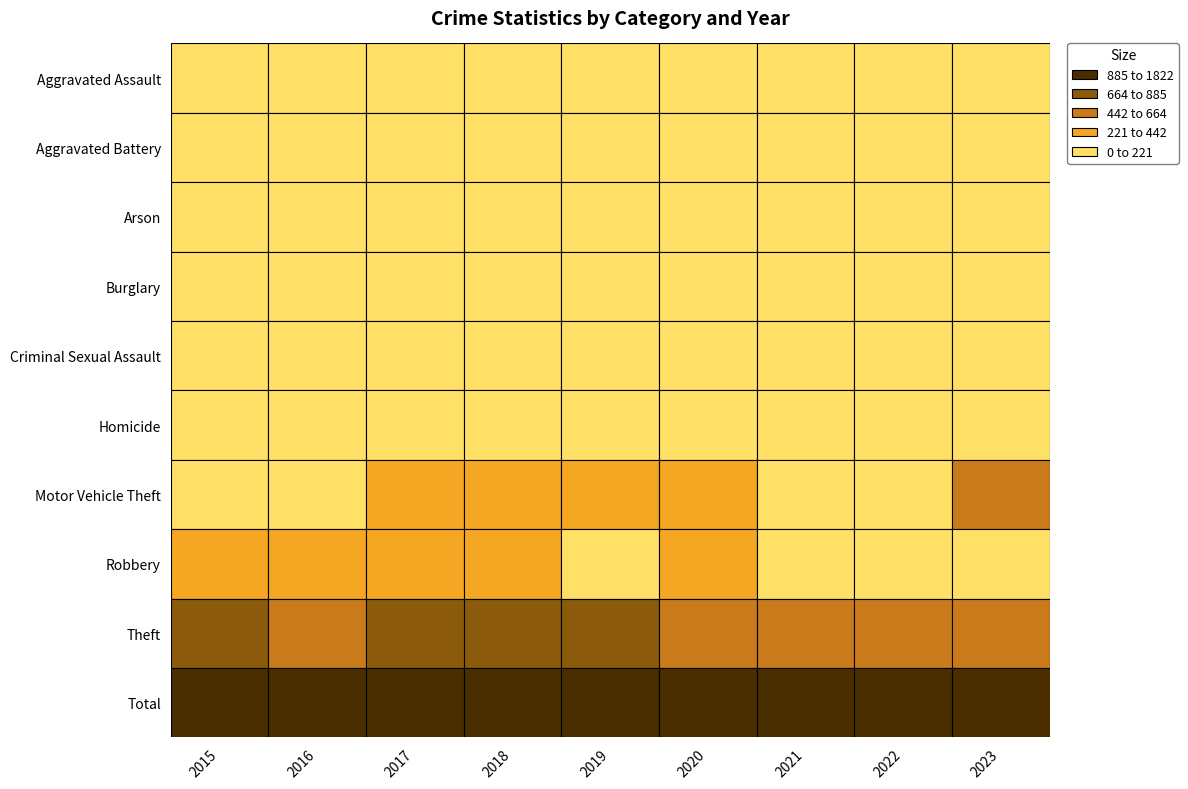

What is the maximum value for Robbery?

292